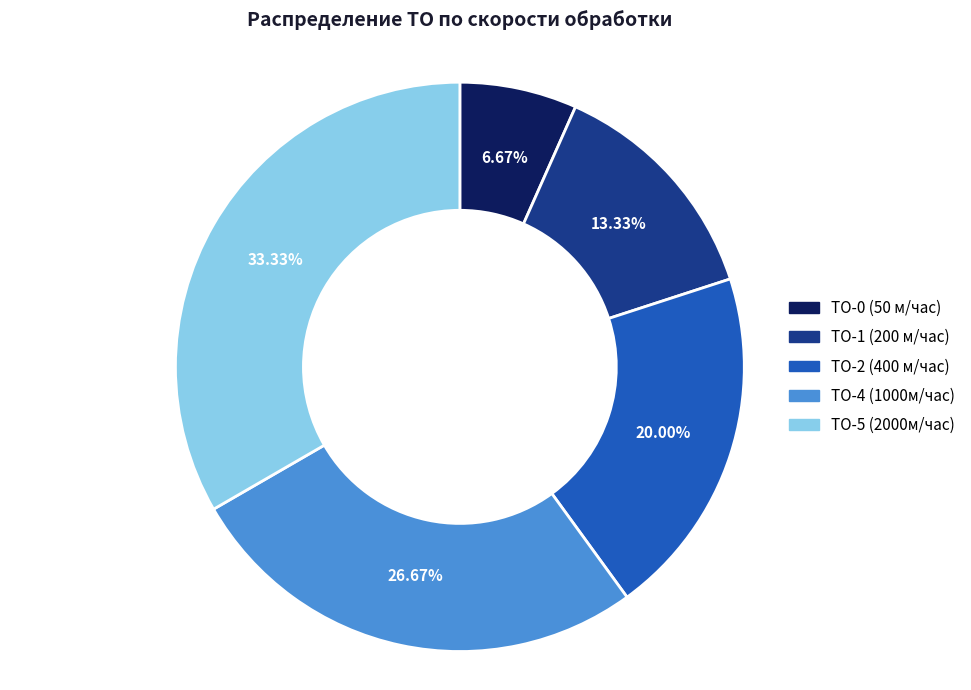

To the nearest percent, what is the difference between the ТО-2 (400 м/час) and ТО-5 (2000м/час) slice percentages?

13%